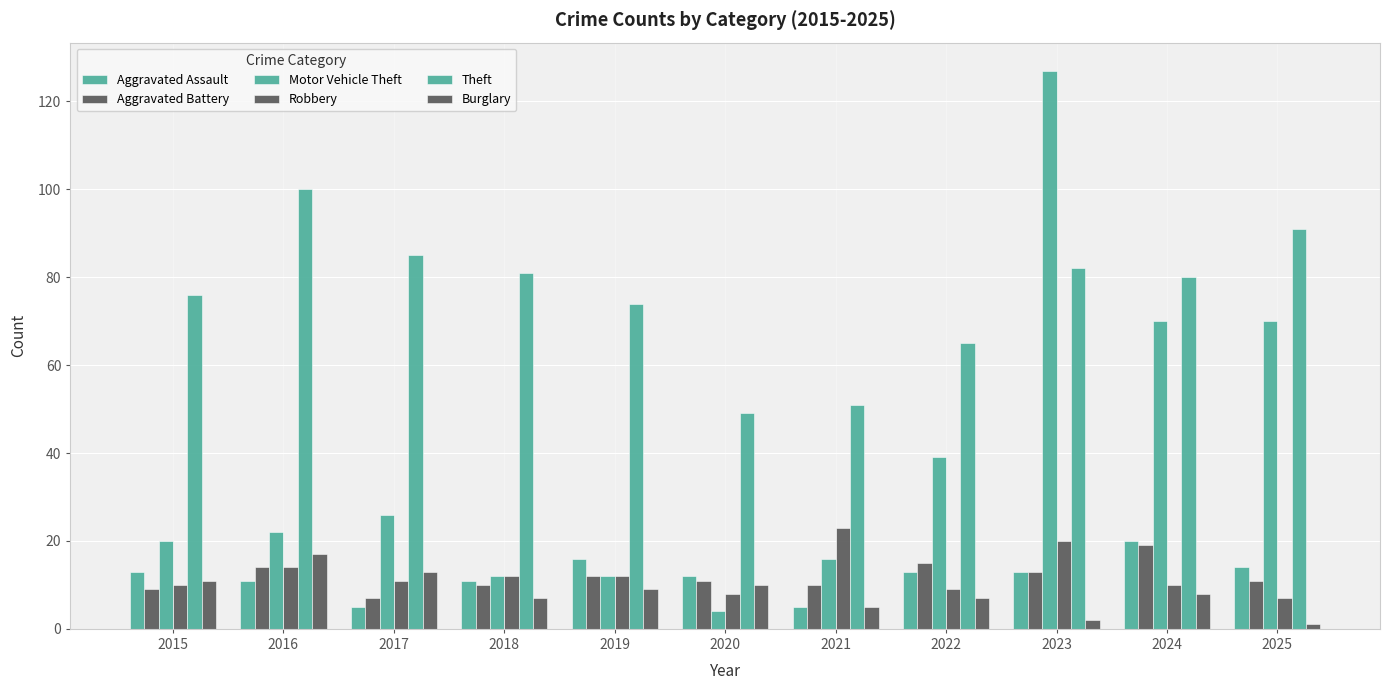

Which has a higher value, 2022 or 2017?

2022